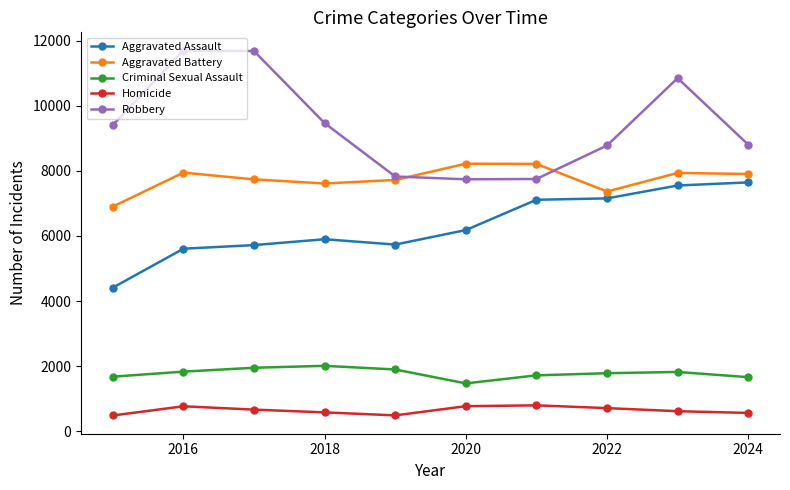

True or false: Aggravated Battery has more than 1 interior local peaks.

True